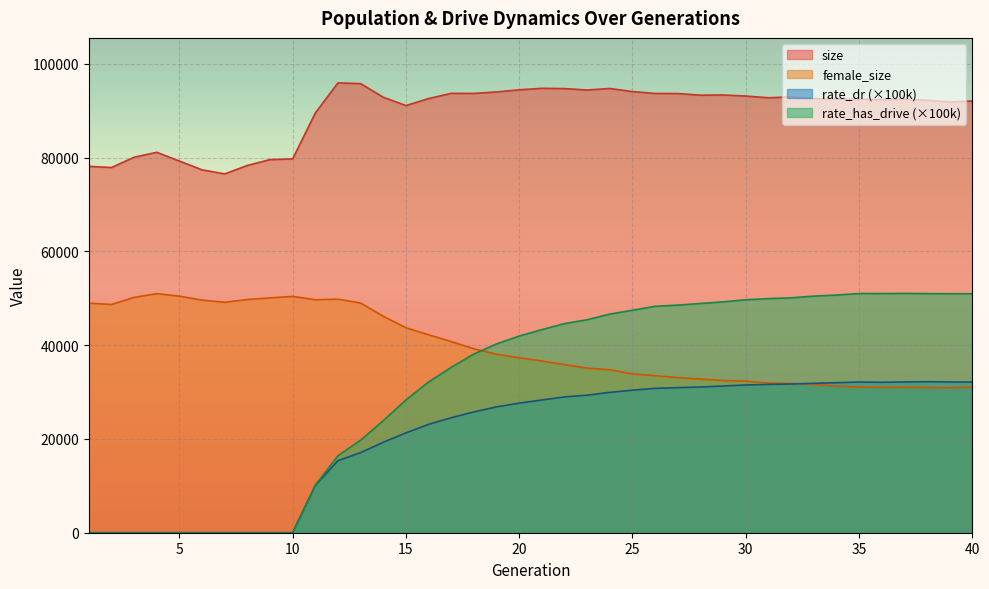

What is the difference between the highest and lowest values at 4?

81156.0